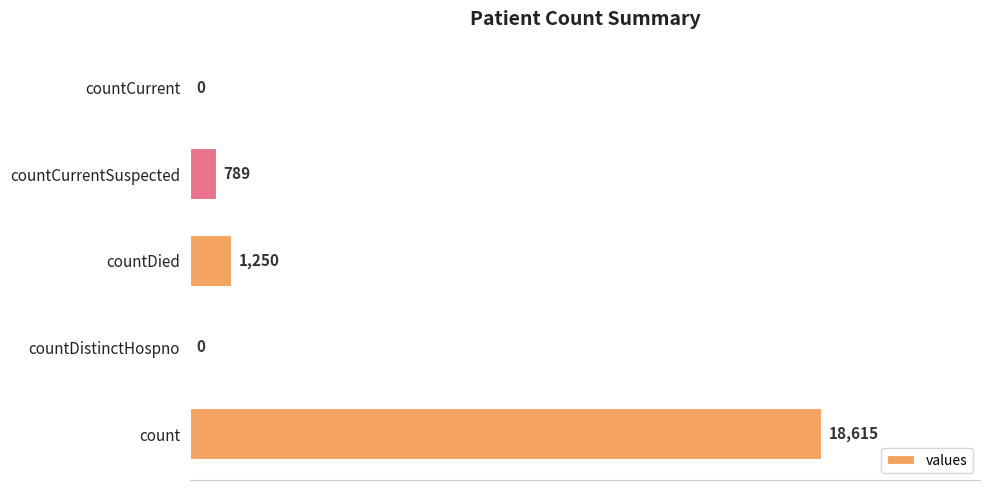

How many series are shown in this chart?

1